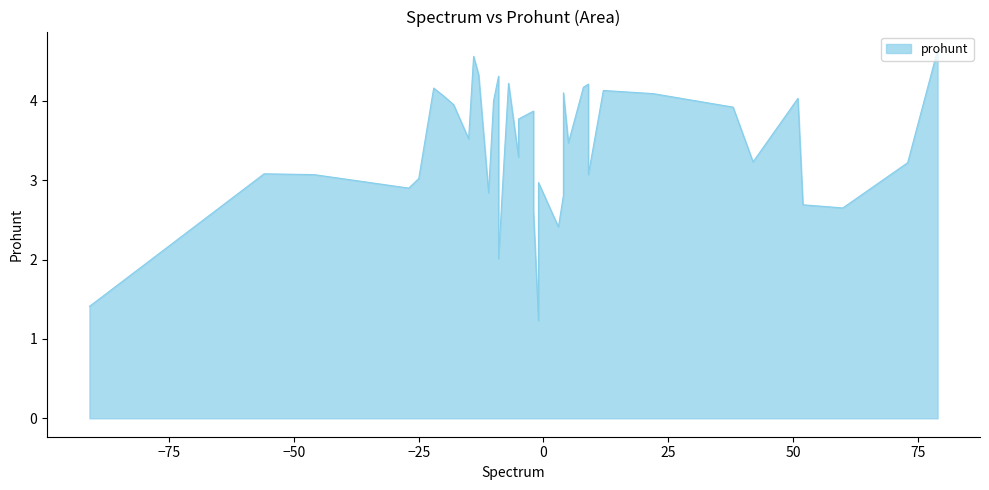

How many lines are shown in the chart?

1